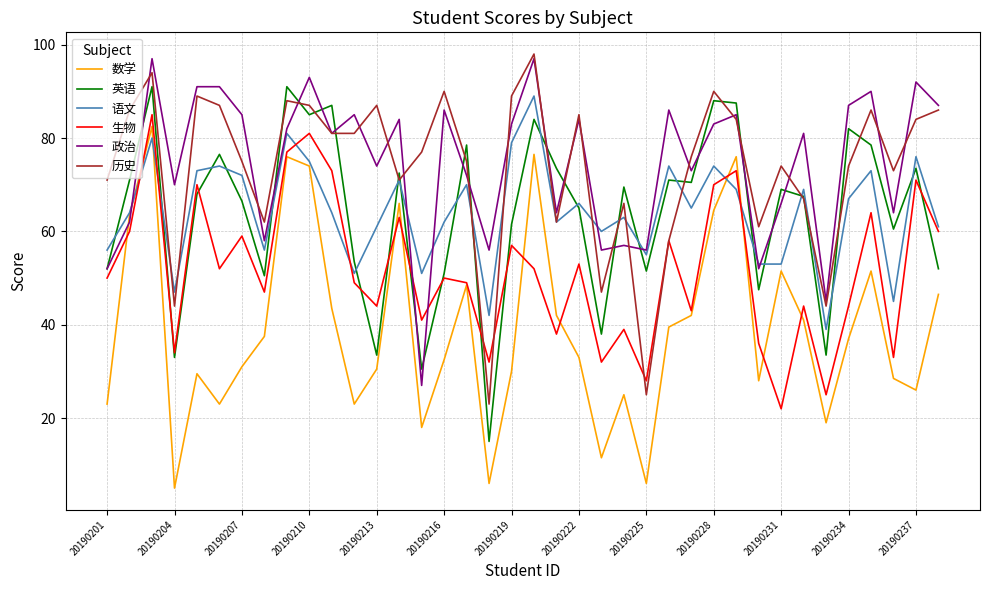

Which series has the largest total across all categories?

政治